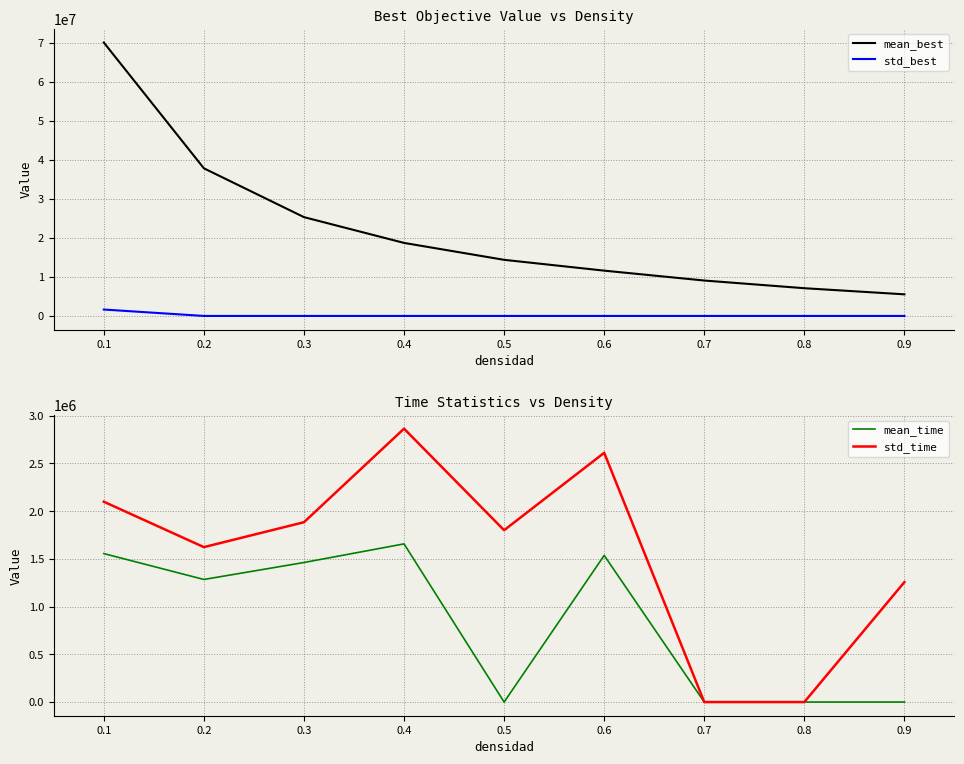

What is the difference between the maximum and minimum values in the std_best series?

1640016.7